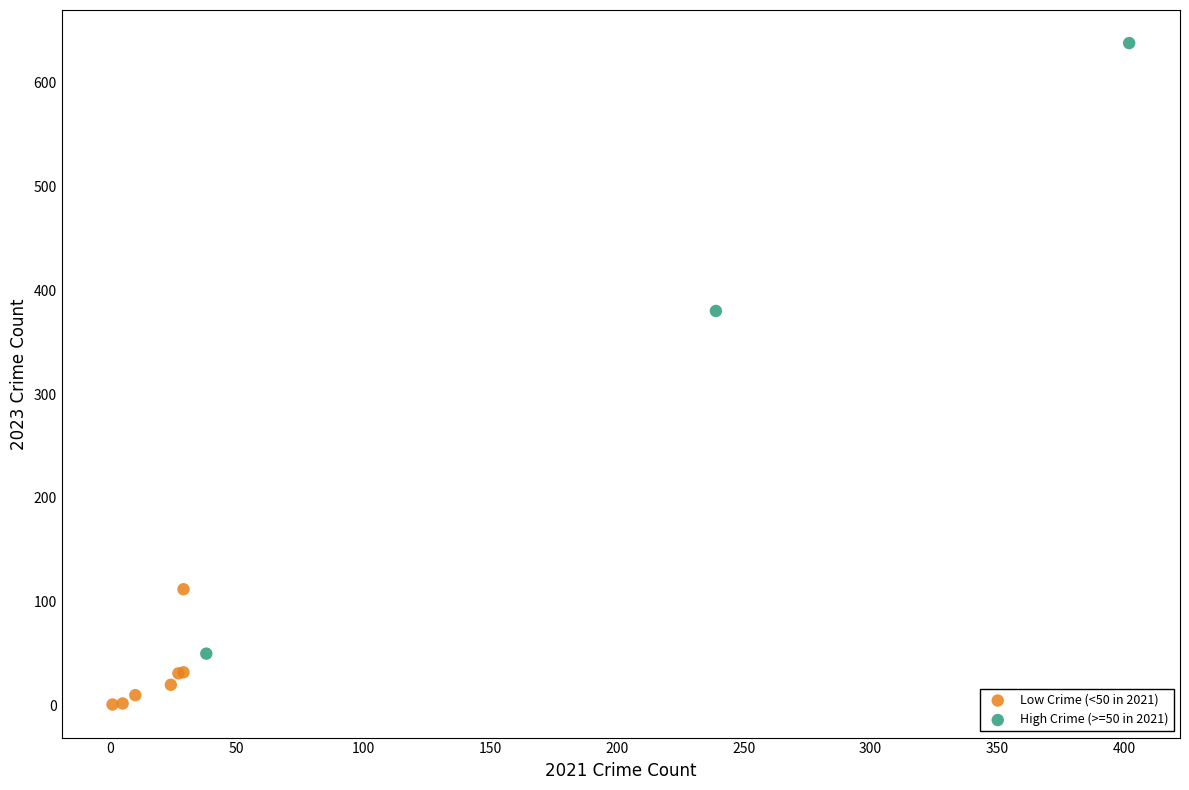

Which series reaches the maximum Y coordinate?

High Crime (>=50 in 2021)